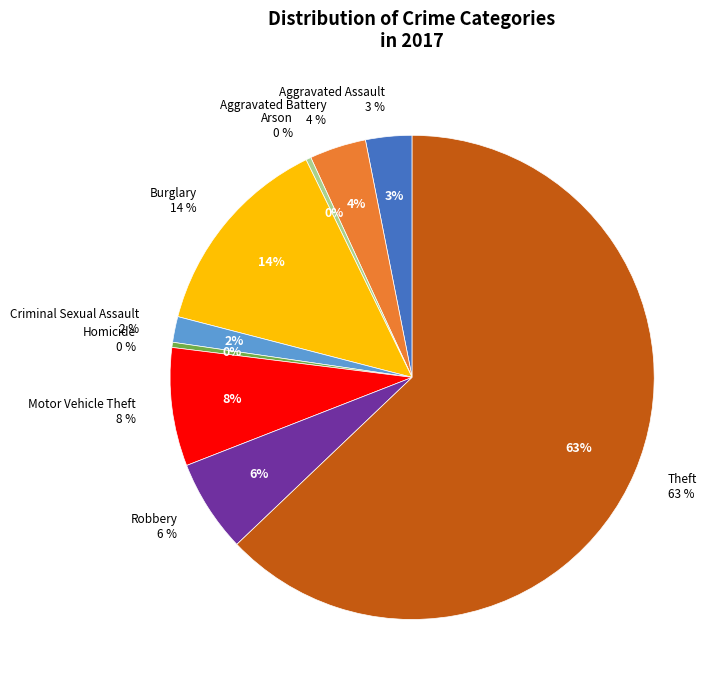

What is the ratio of the value at Aggravated Battery to the value at Aggravated Assault?

1.2